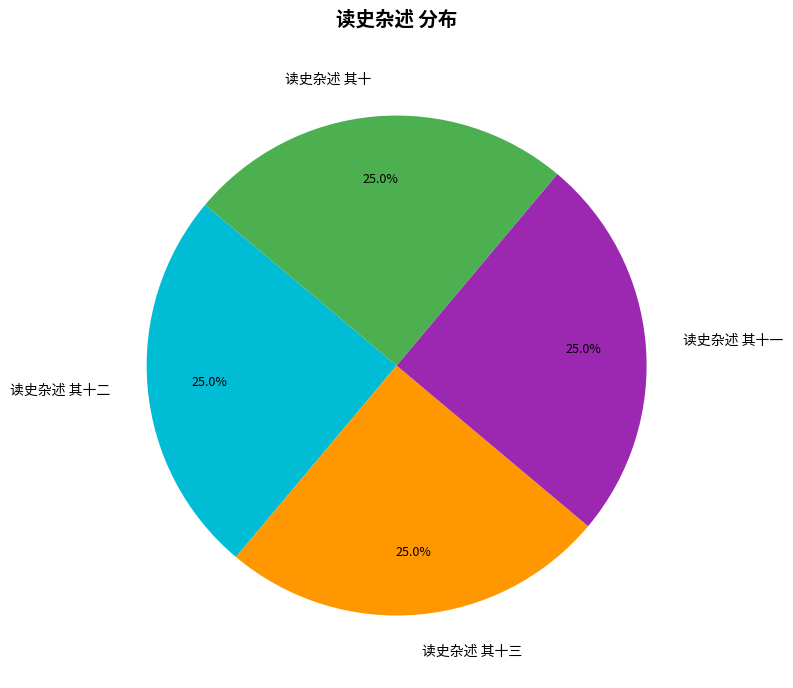

To the nearest percent, what is the combined percentage of 读史杂述 其十 and 读史杂述 其十三?

50%